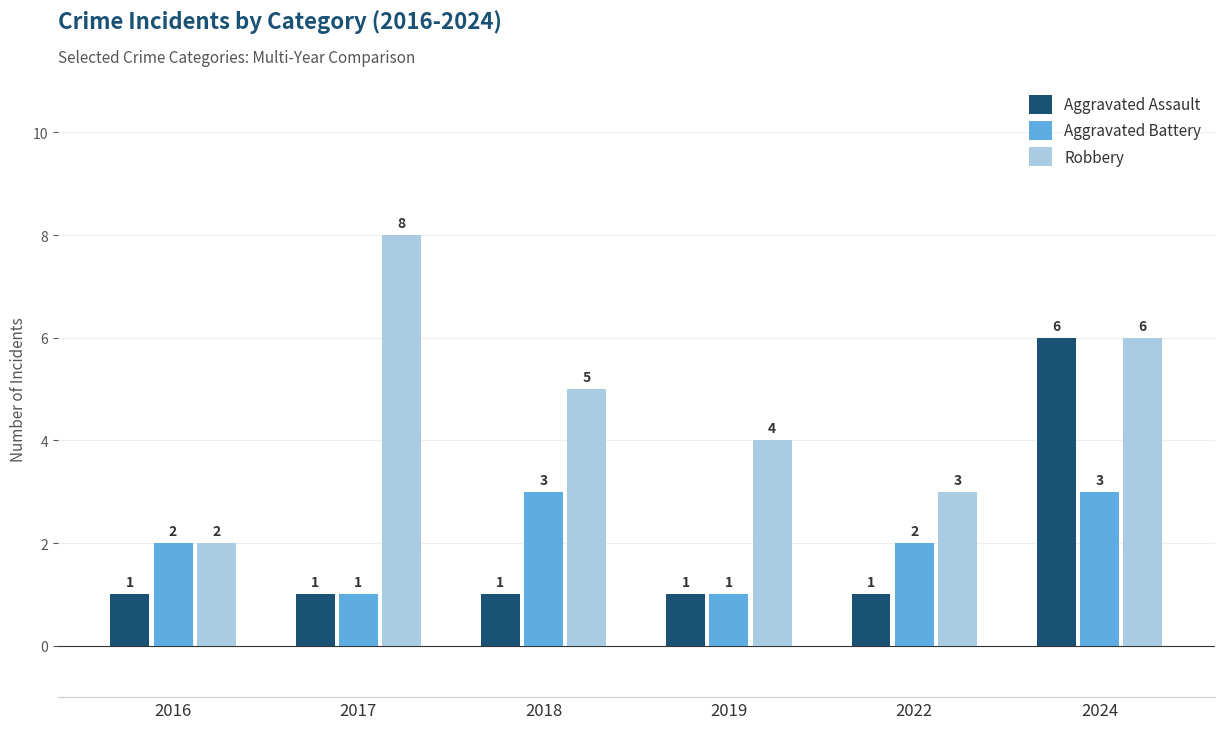

What is the difference between the highest and lowest values at 2016?

1